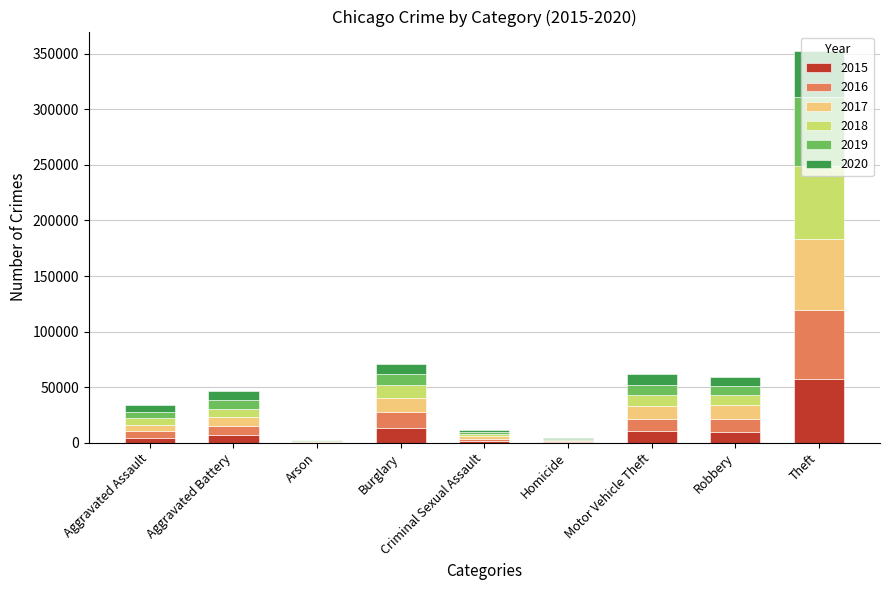

At which label does 2015 reach its peak?

Theft